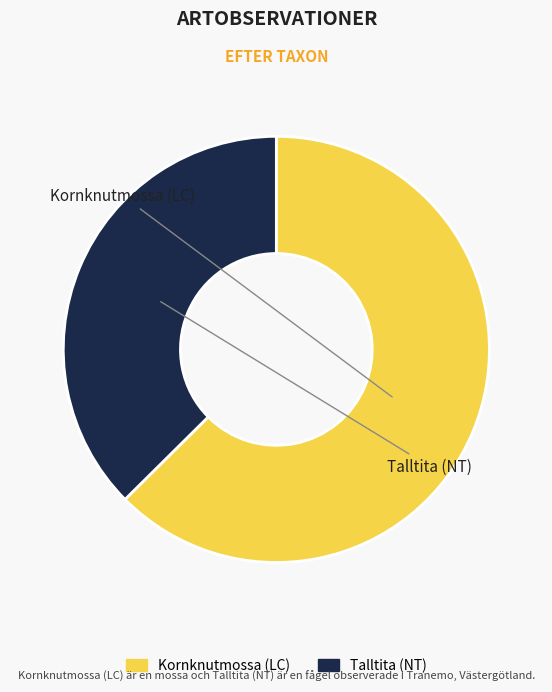

Between Talltita (NT) and Kornknutmossa (LC), which is larger?

Kornknutmossa (LC)